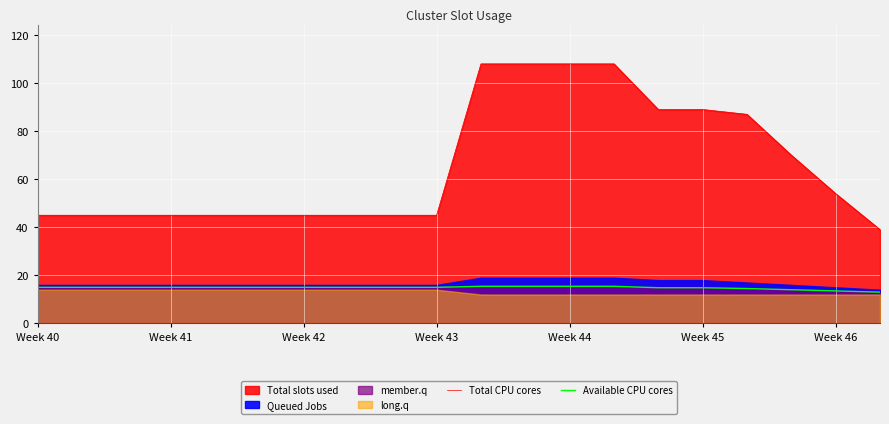

How many lines are shown in the chart?

2